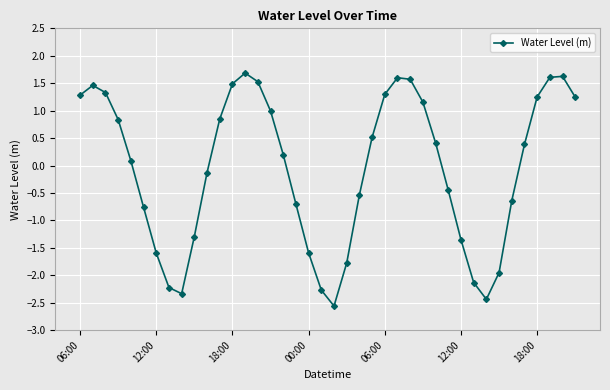

What is the maximum value shown in the chart?

1.7